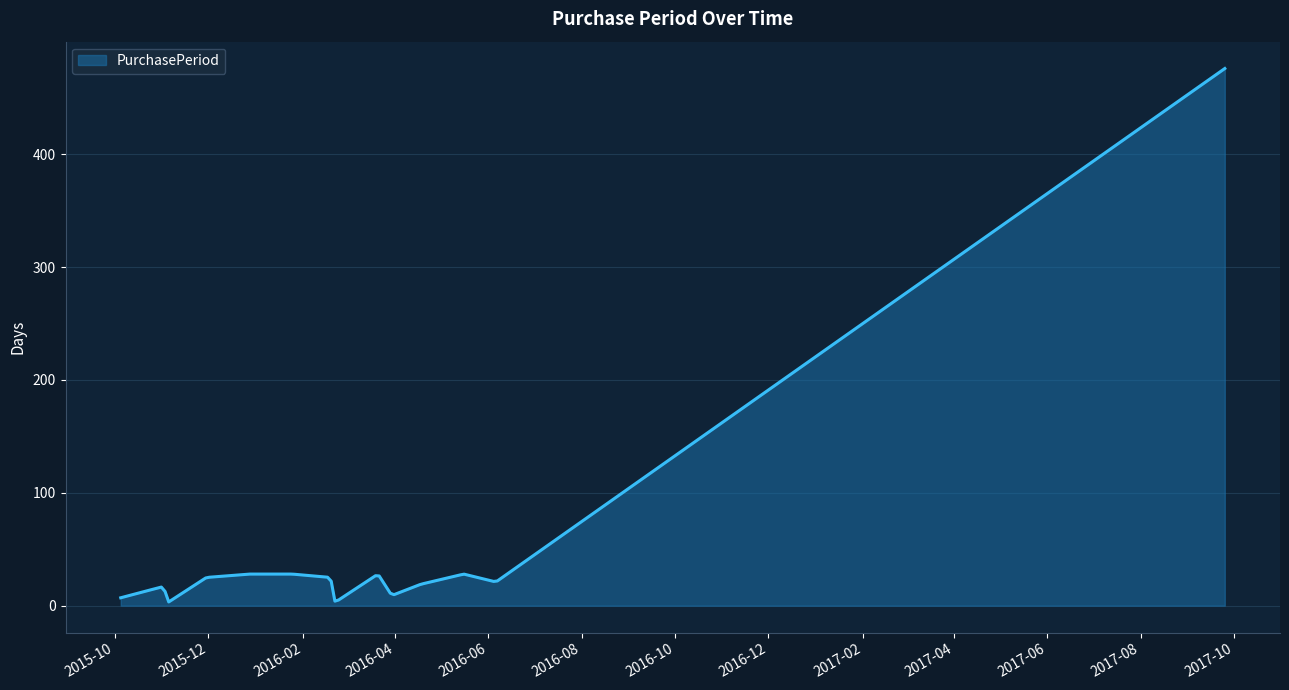

True or false: there are more than 2 points higher than both neighbors.

True